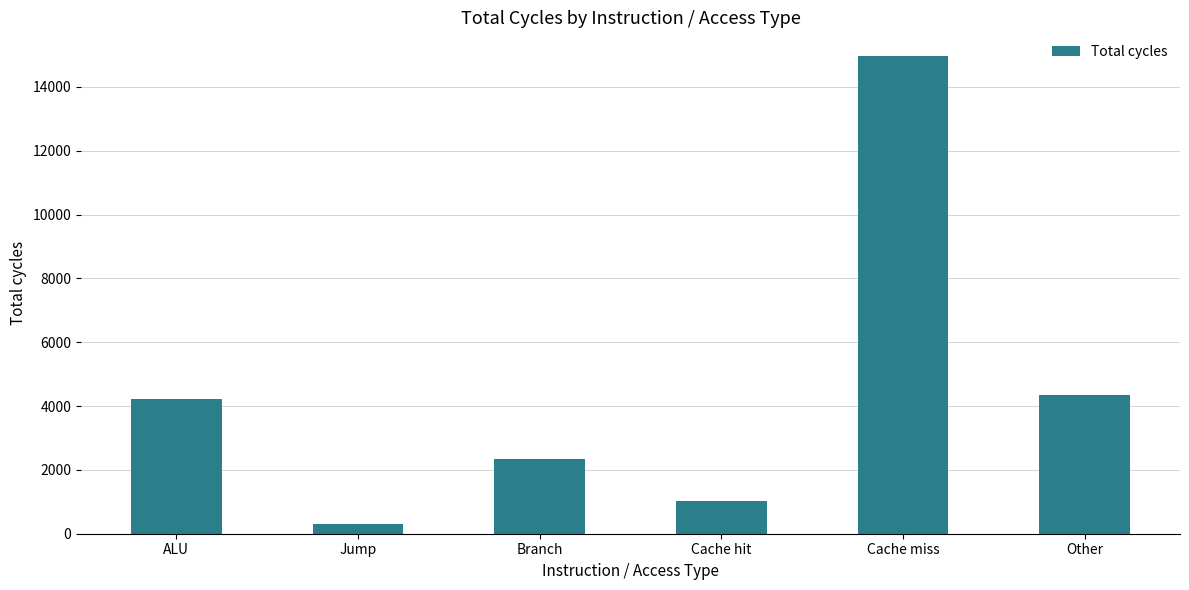

List the labels in order of value, largest first.

Cache miss, Other, ALU, Branch, Cache hit, Jump